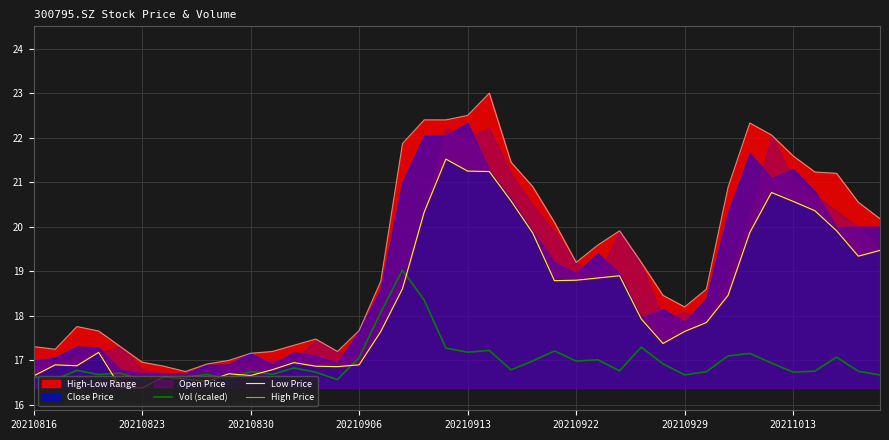

Reading left to right, list all the values displayed in this chart.

Vol (scaled): 16.6	16.6	16.8	16.7	16.7	16.6	16.6	16.6	16.7	16.6	16.8	16.7	16.8	16.7	16.6	17.1	18.1	19.0	18.4	17.3	17.2	17.2	16.8	17.0	17.2	17.0	17.0	16.8	17.3	16.9	16.7	16.7	17.1	17.2	16.9	16.7	16.8	17.1	16.8	16.7
Low Price: 16.6	16.9	16.9	17.2	16.4	16.4	16.6	16.6	16.5	16.7	16.7	16.8	16.9	16.9	16.9	16.9	17.6	18.6	20.3	21.5	21.2	21.2	20.6	19.9	18.8	18.8	18.9	18.9	17.9	17.4	17.6	17.9	18.5	19.9	20.8	20.6	20.4	19.9	19.3	19.5
High Price: 17.3	17.2	17.8	17.7	17.3	17.0	16.9	16.8	16.9	17.0	17.2	17.2	17.3	17.5	17.2	17.7	18.8	21.9	22.4	22.4	22.5	23.0	21.4	20.9	20.1	19.2	19.6	19.9	19.2	18.5	18.2	18.6	20.9	22.3	22.1	21.6	21.2	21.2	20.6	20.2